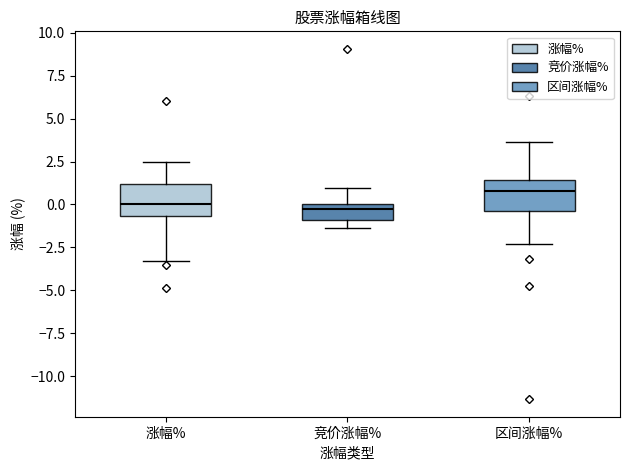

Reading left to right, read every box against the y-axis: the position of its median line, the range the box covers, and the ends of its whiskers. The values are not printed on the chart, so give them approximately, as read against the axis.

涨幅%: median 0.0, box -0.5 to 1.0, whiskers -3.5 to 2.5
竞价涨幅%: median -0.5, box -1.0 to 0.0, whiskers -1.5 to 1.0
区间涨幅%: median 1.0, box -0.5 to 1.5, whiskers -2.5 to 3.5